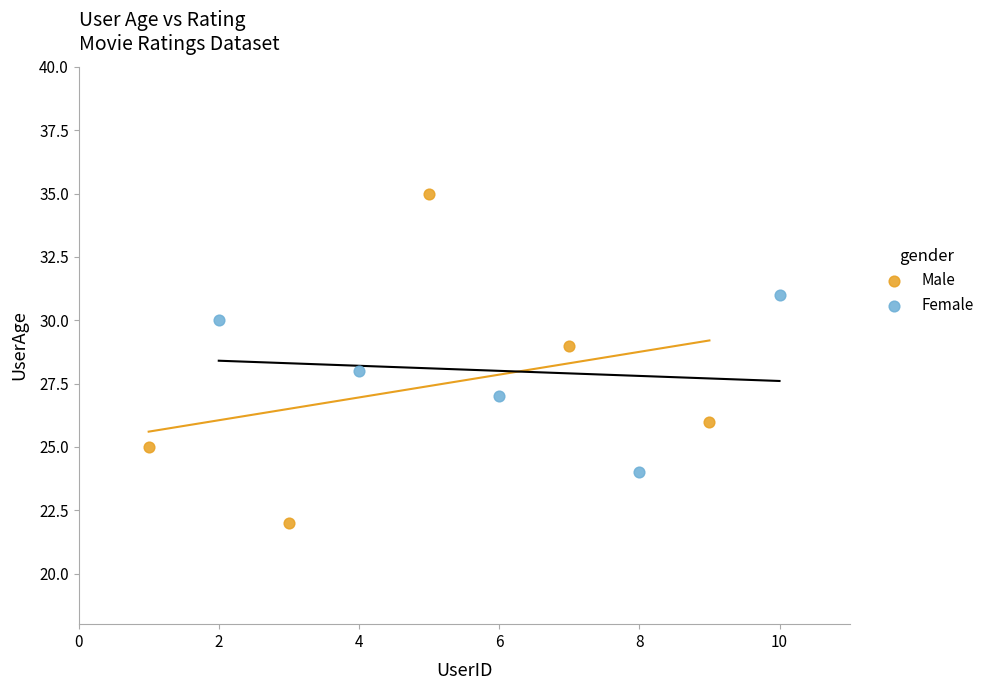

Which series contains the highest Y value?

Male